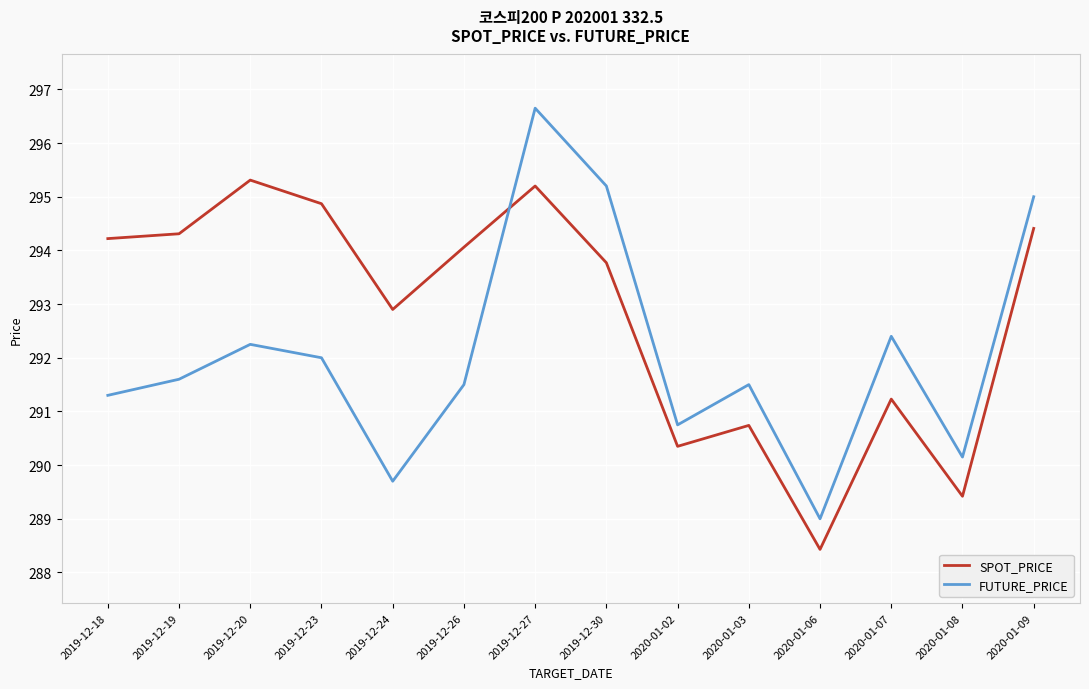

What is the difference between the FUTURE_PRICE values at 2019-12-18 and 2019-12-24?

1.6